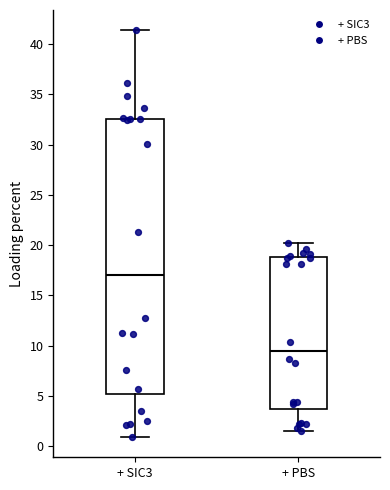

Where is the lower edge of the box for + SIC3 on the y-axis? The values are not printed on the chart, so give them approximately, as read against the axis.

5.0